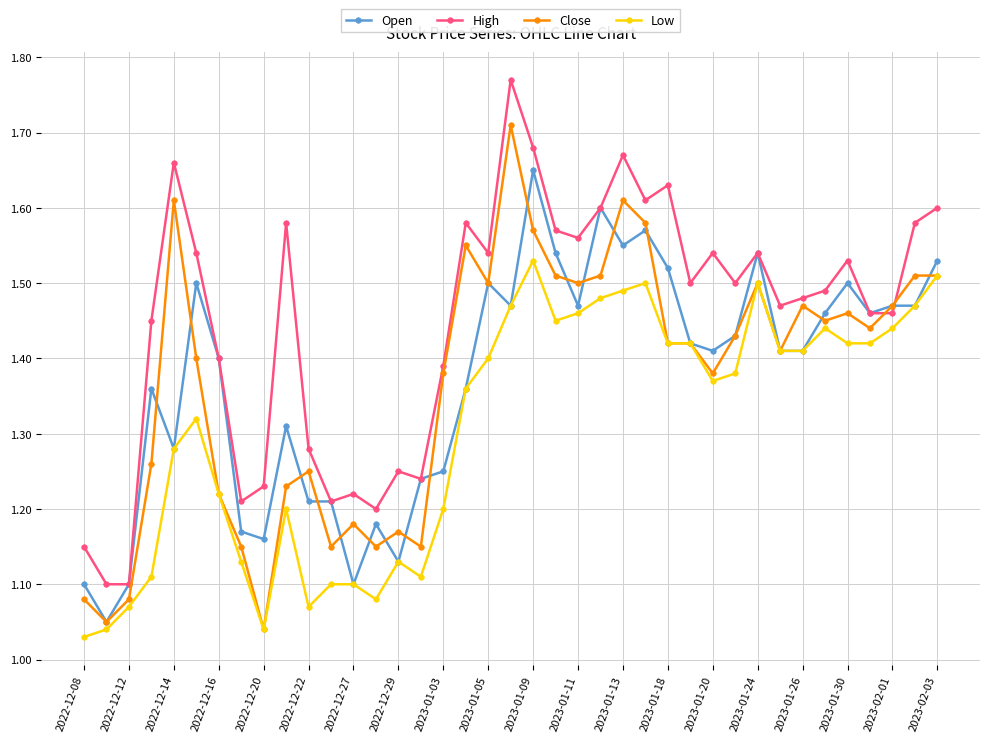

At how many categories does at least one series exceed 1?

39